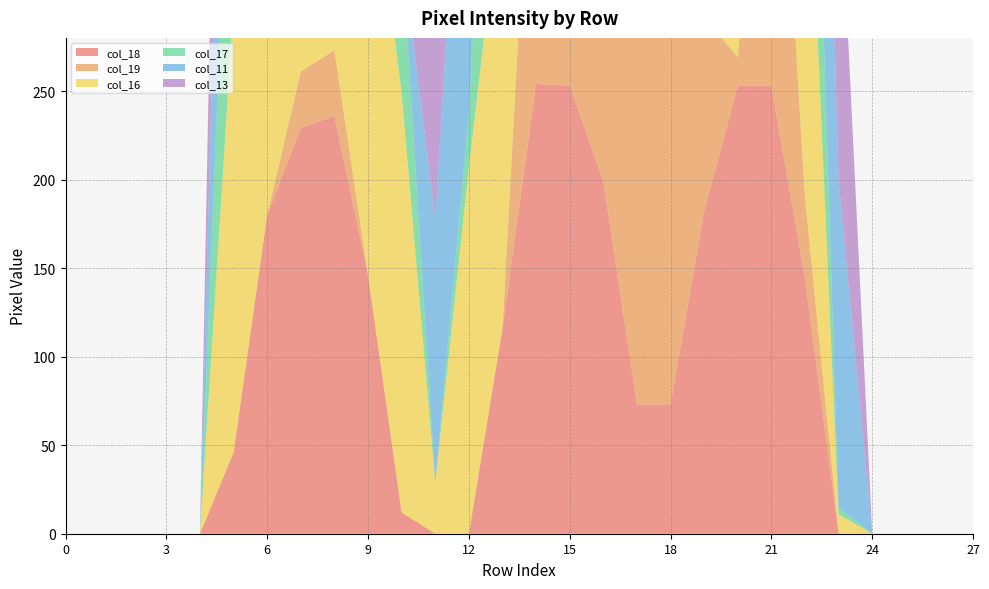

Reading left to right, extract all data points from this chart.

col_18: 0	0	0	0	0	46	180	229	236	146	12	0	0	116	254	253	199	73	73	182	253	253	144	0	0	0	0	0
col_19: 0	0	0	0	0	0	0	32	37	0	0	0	0	0	214	253	253	253	253	110	16	253	46	0	0	0	0	0
col_16: 0	0	0	0	0	253	253	197	230	253	237	29	207	253	250	73	0	0	0	0	109	253	253	11	0	0	0	0
col_17: 0	0	0	0	0	176	253	253	253	253	82	0	31	245	254	212	69	0	0	18	217	253	175	4	0	0	0	0
col_11: 0	0	0	0	0	253	253	84	0	0	0	149	253	253	250	0	0	0	0	0	86	166	253	184	0	0	0	0
col_13: 0	0	0	0	0	254	154	0	0	45	232	254	254	254	59	0	0	0	0	0	45	238	254	191	0	0	0	0